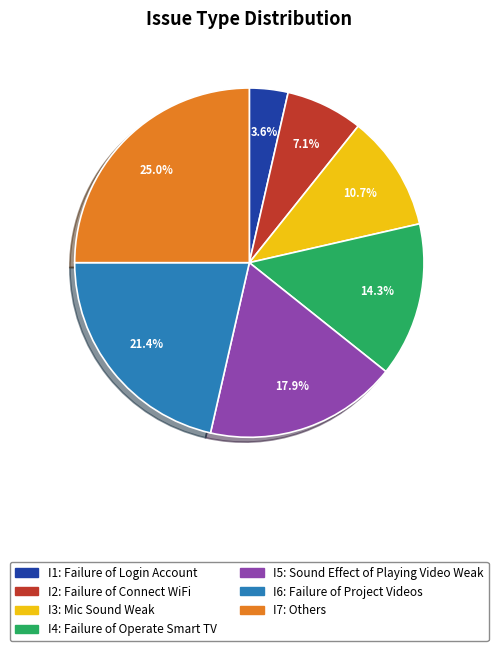

The I3 slice represents 25% of the pie. True or false?

False